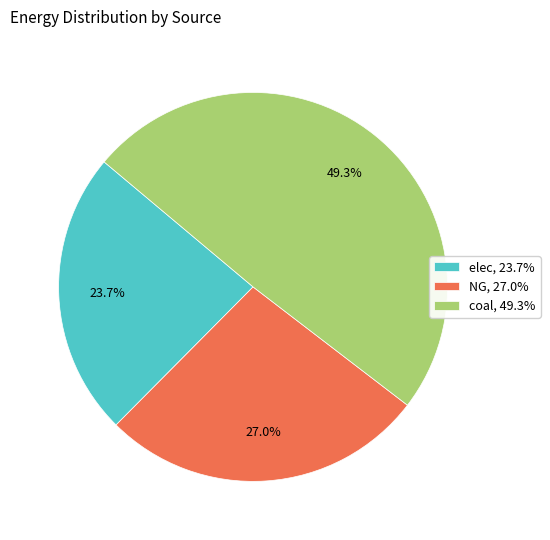

What is the ratio of the value at NG to the value at coal?

0.5